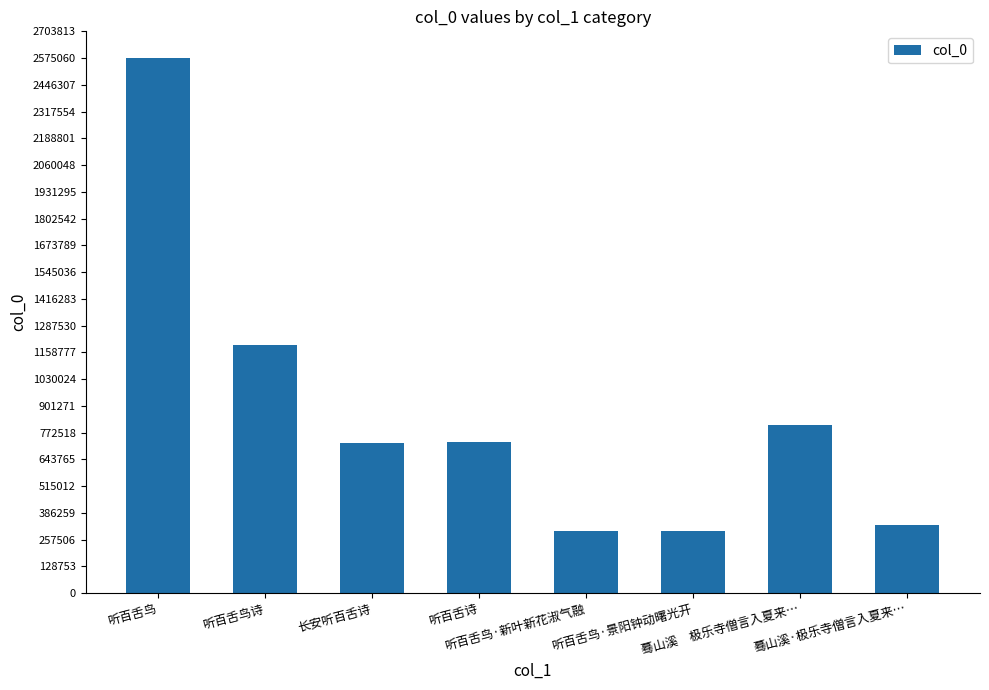

What is the difference between the second highest and second lowest values?

892247